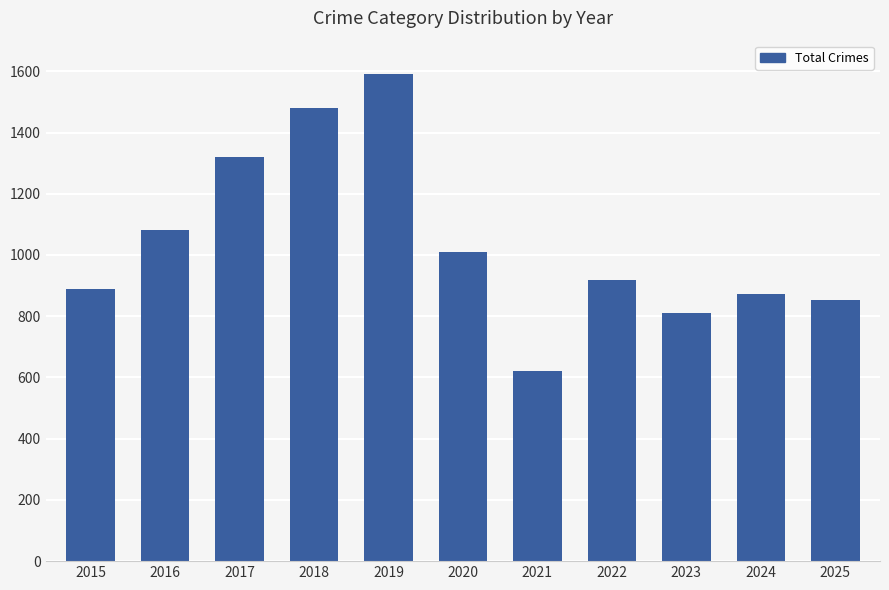

Reading left to right, extract all data points from this chart.

2015=888	2016=1081	2017=1320	2018=1481	2019=1591	2020=1009	2021=620	2022=919	2023=810	2024=871	2025=854